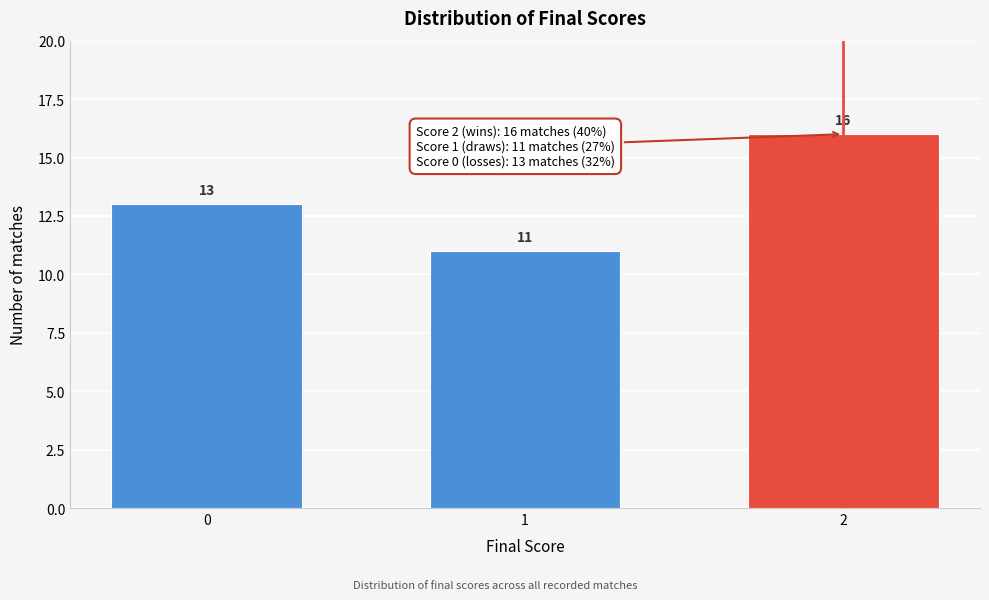

Reading left to right, list all the values displayed in this chart.

0=13	1=11	2=16